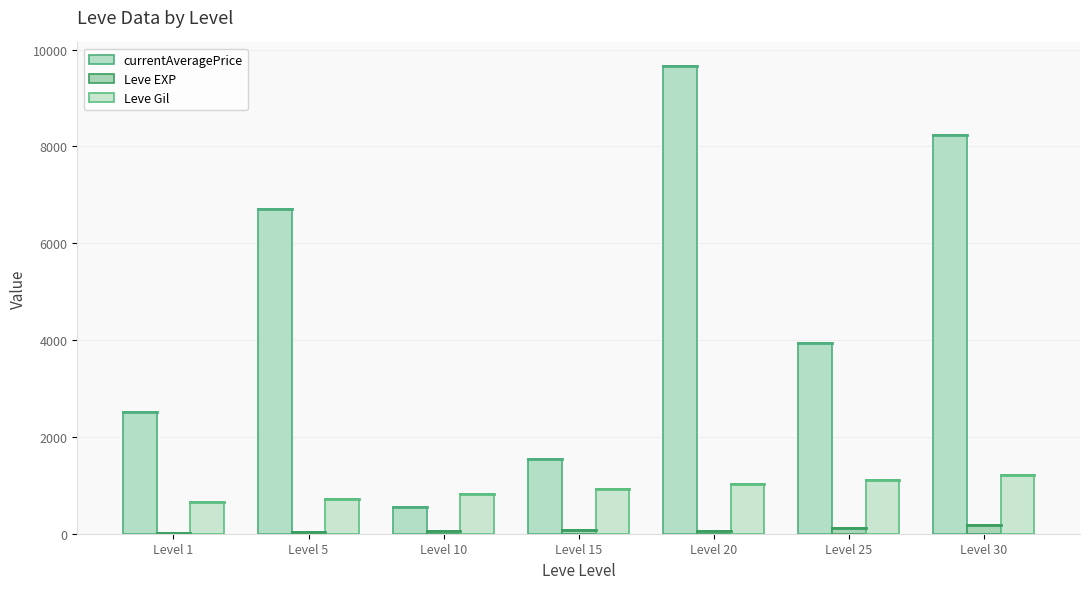

How many groups of bars are there?

7